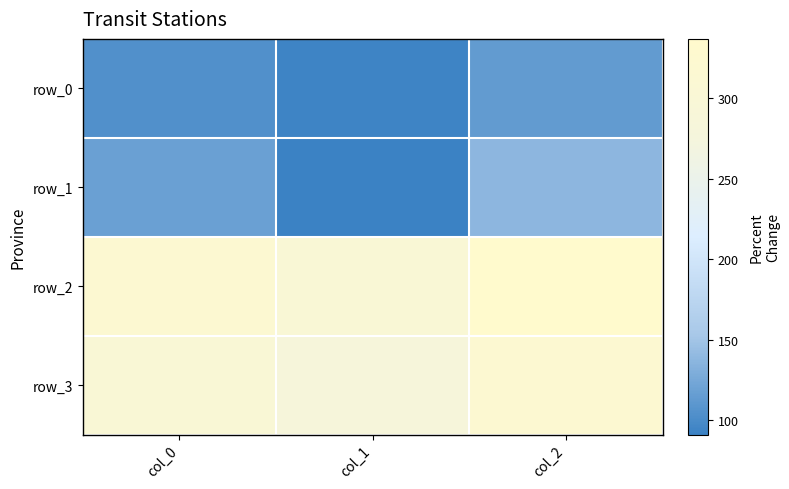

At how many categories does at least one series exceed 151?

3